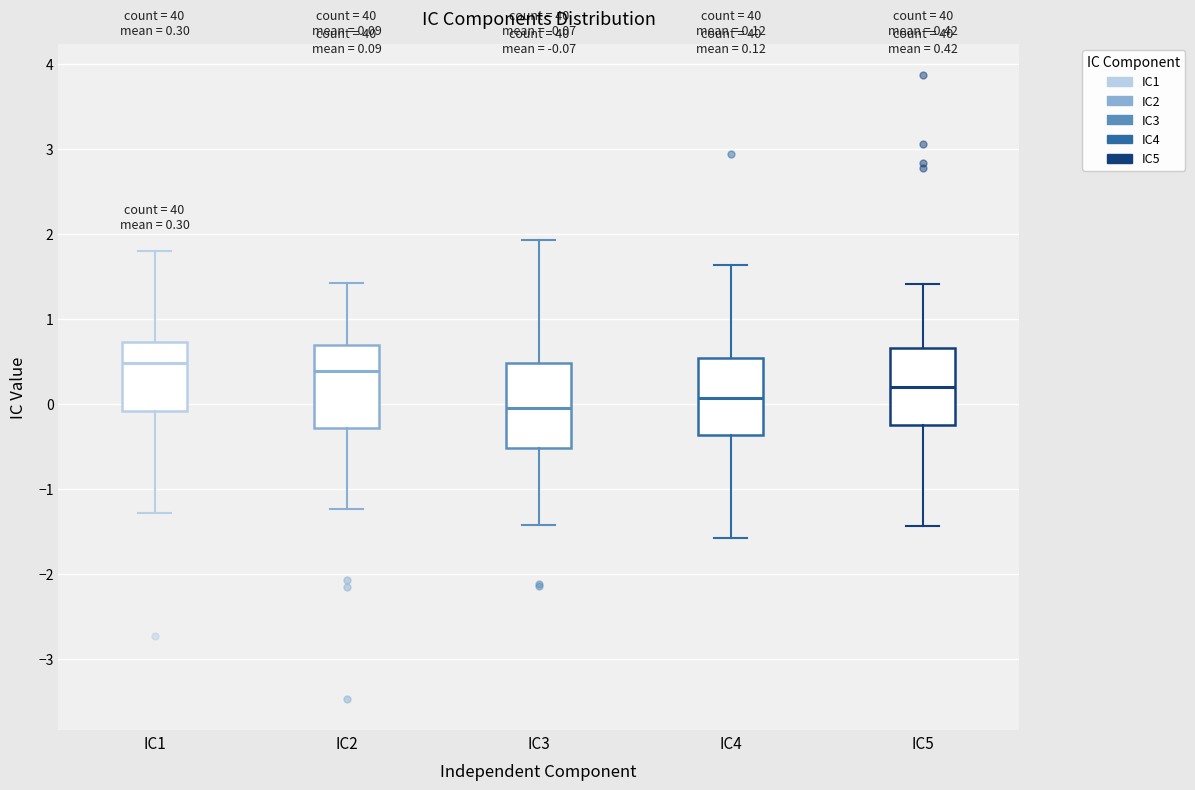

Which box's median line is the lowest?

IC3